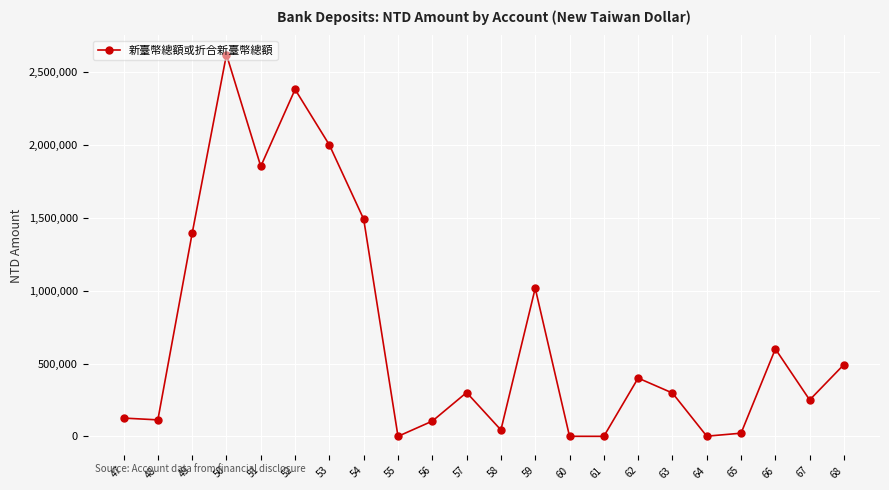

What is the value of the 7th point from the left?

2000000